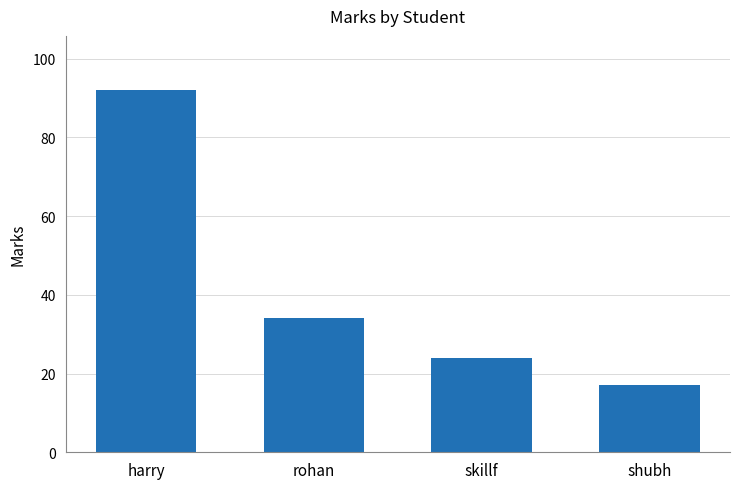

Which has a higher value, harry or shubh?

harry